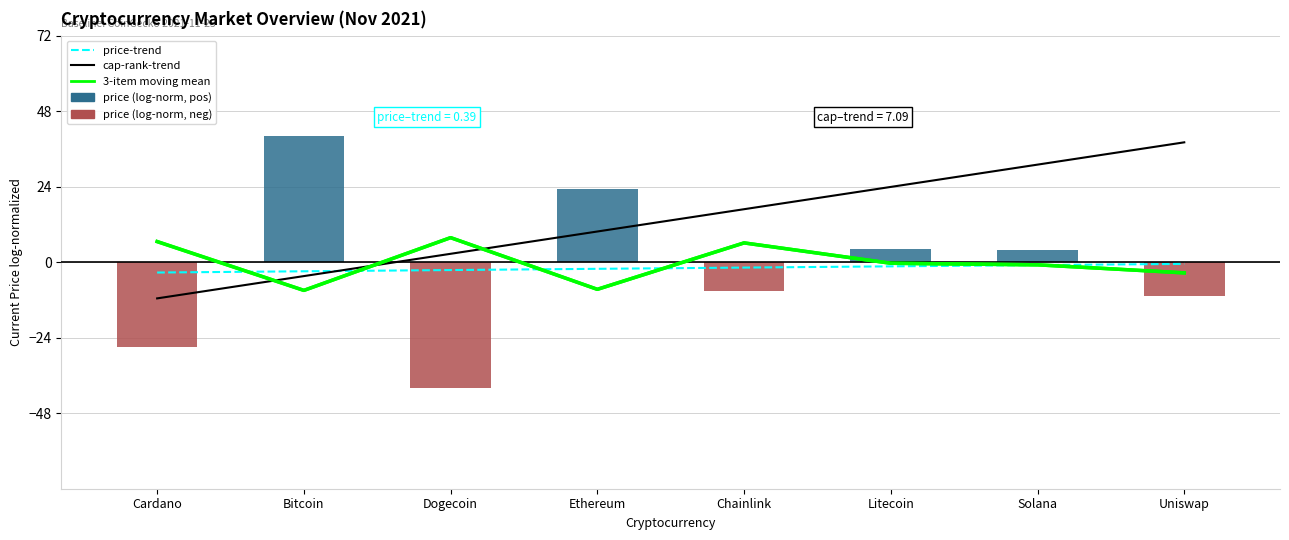

Which series changed the most between Ethereum and Litecoin?

price (log-norm)